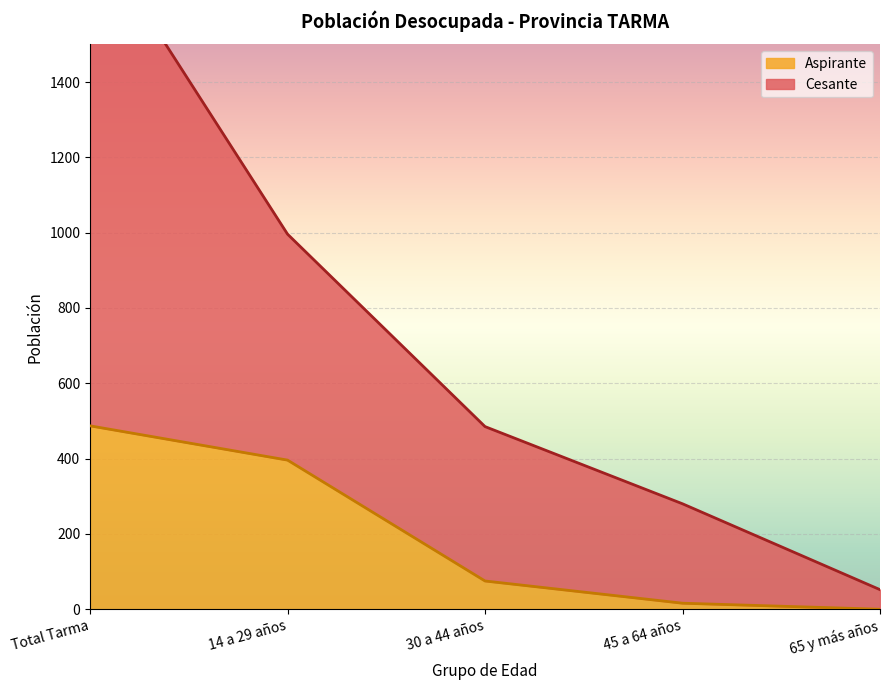

Rank the series at 65 y más años from lowest to highest value.

Aspirante, Cesante